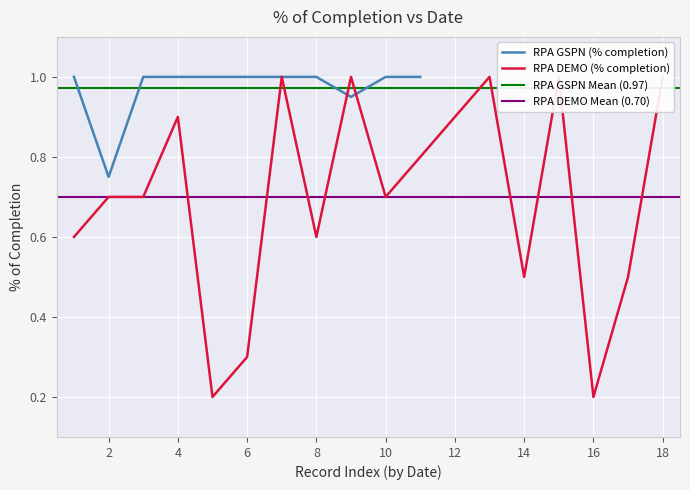

Count the values in the range 0 to 1.

18